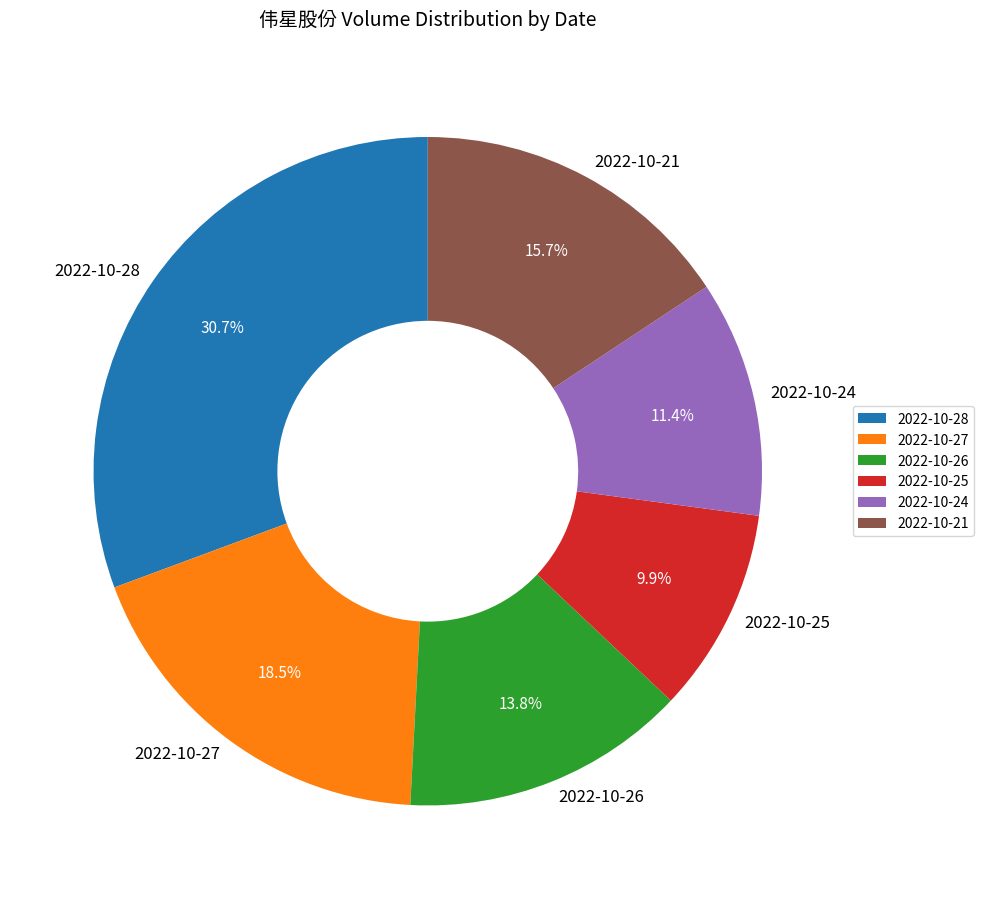

Rank the categories by value from highest to lowest.

2022-10-28, 2022-10-27, 2022-10-21, 2022-10-26, 2022-10-24, 2022-10-25